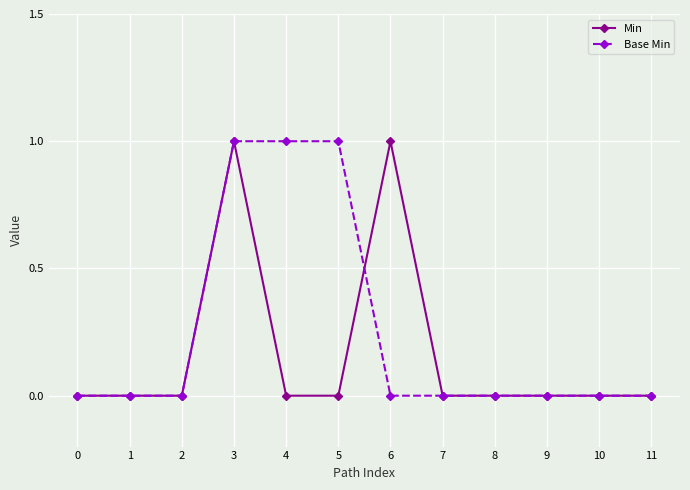

Which series has the largest total across all categories?

Base Min